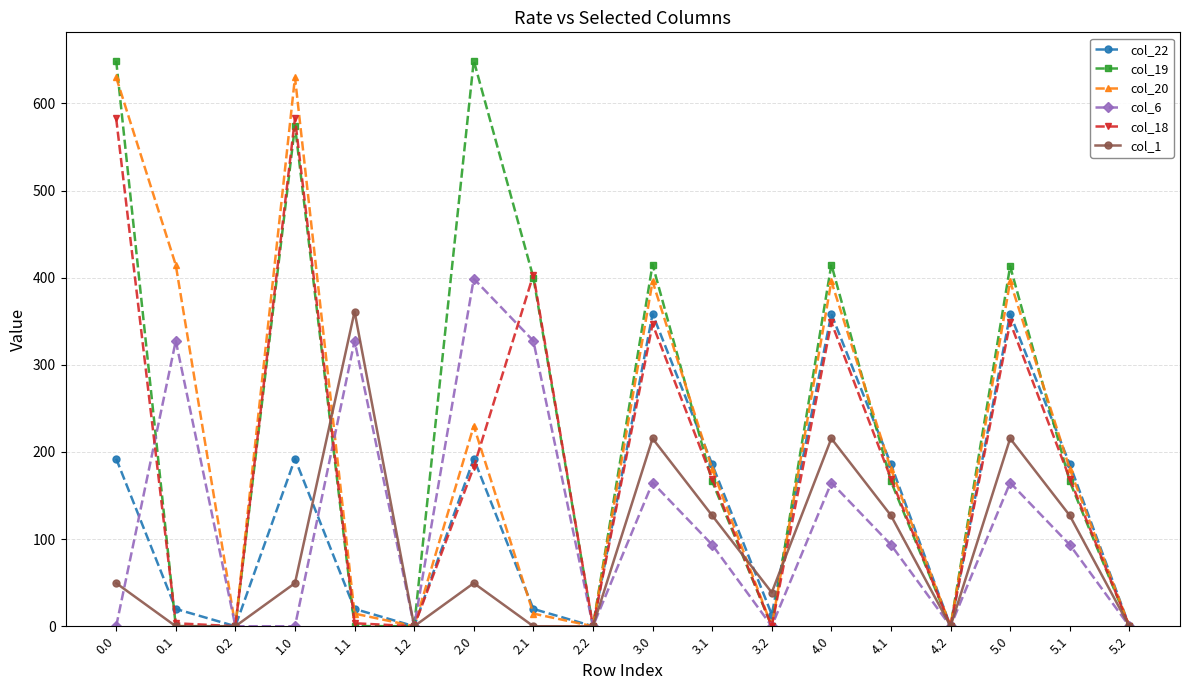

Count the number of data series in this chart.

6